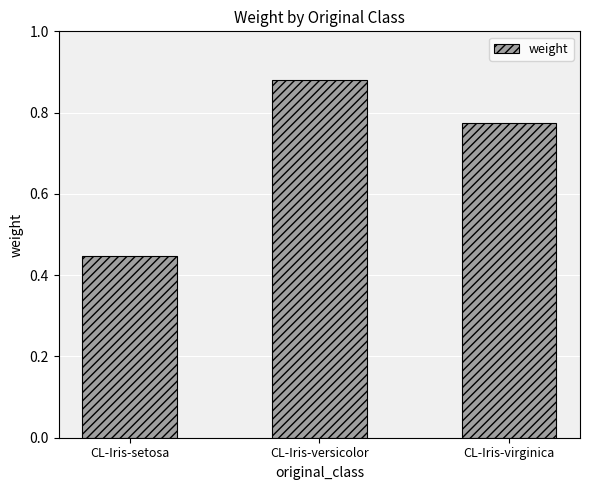

What is the label of the 1st bar from the right?

CL-Iris-virginica